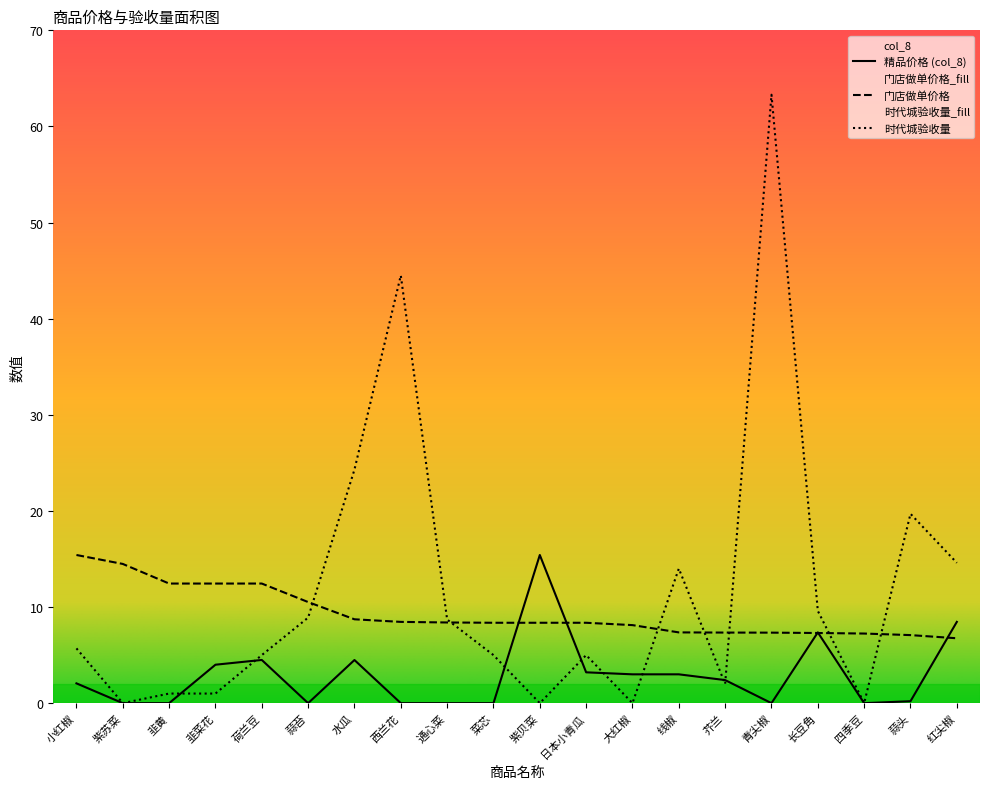

Is the value of col_8 at 菜芯 greater than the value of 门店做单价格 at 通心菜?

No